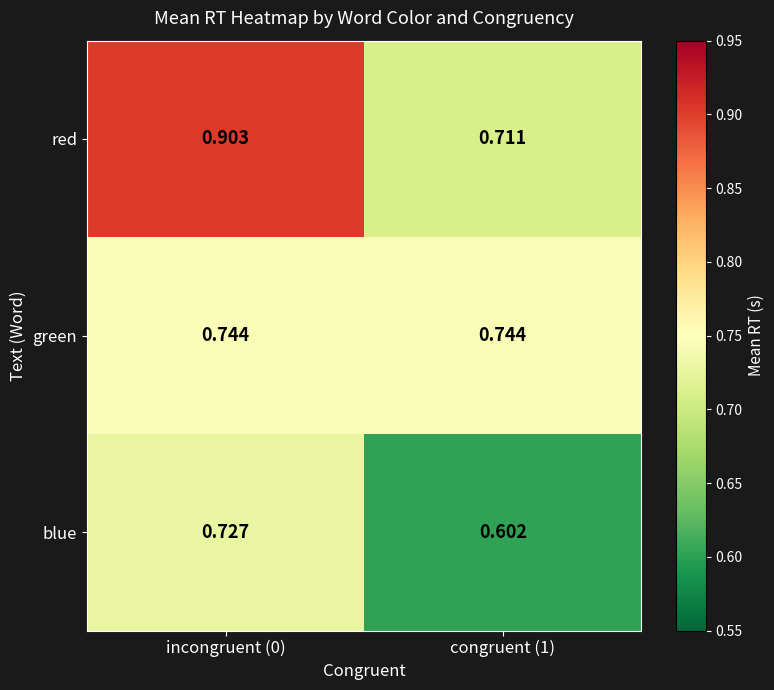

Which series has the largest total across all categories?

red